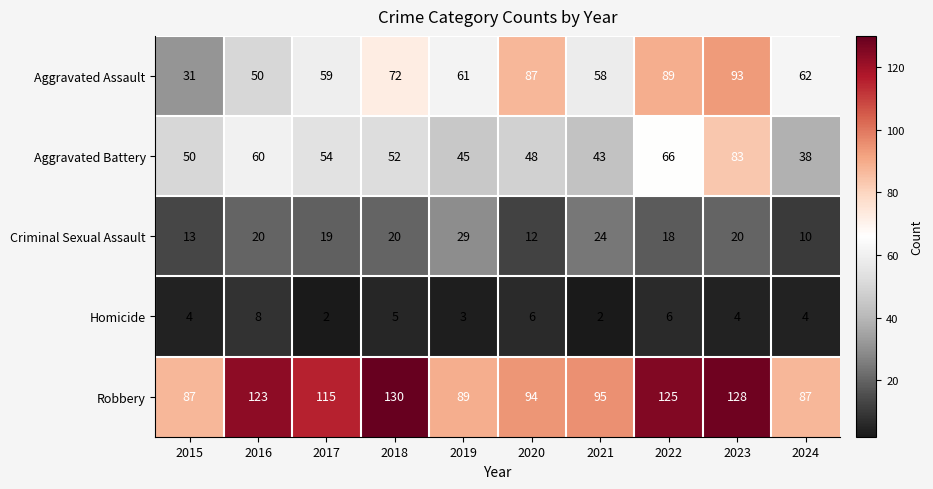

What is the approximate value of Criminal Sexual Assault at 2019, to the nearest 10?

30